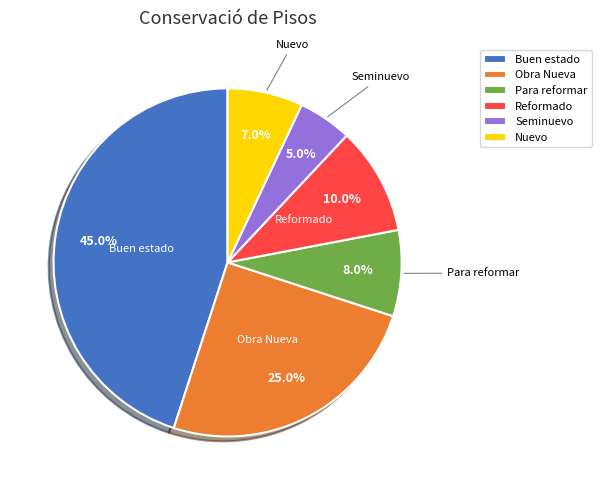

Is it true that Seminuevo is 19% of the pie?

False